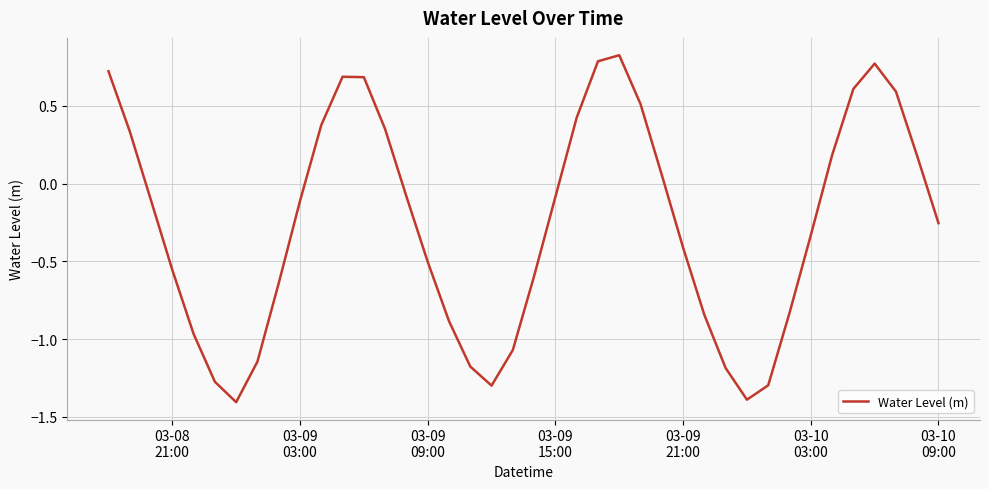

What is the difference between the maximum and minimum values?

2.2